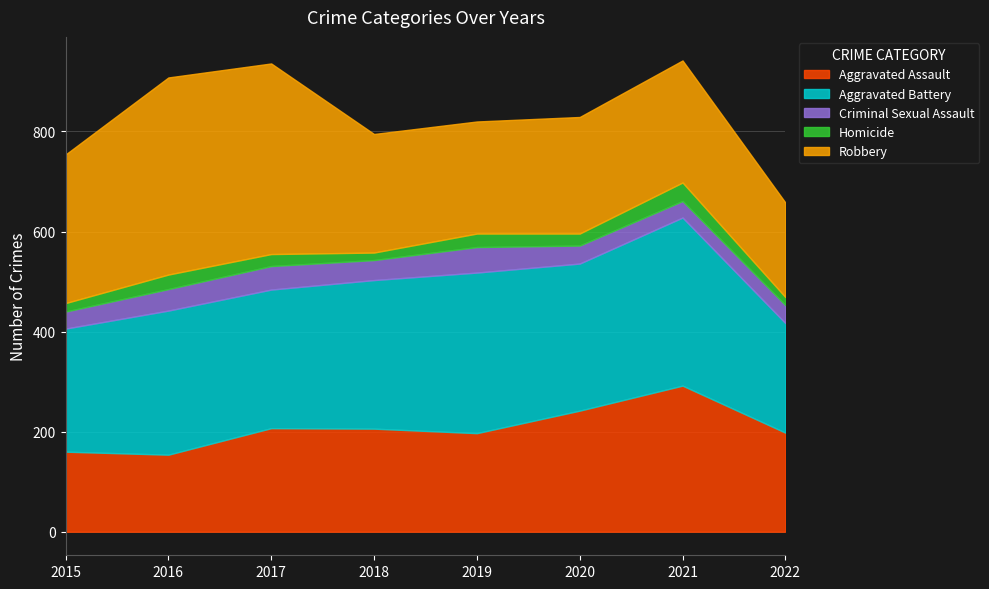

How many lines are shown in the chart?

5